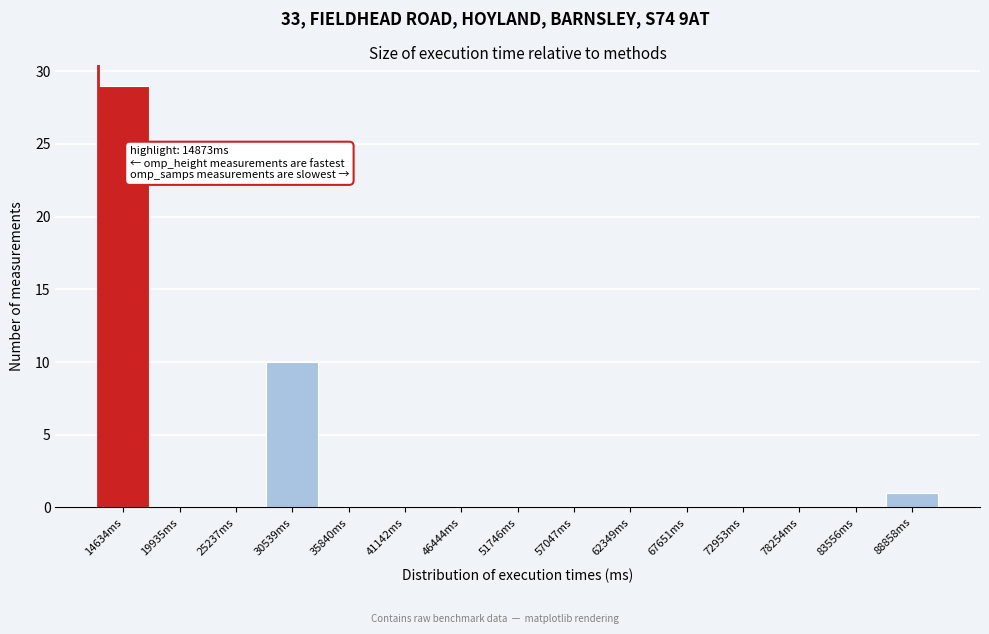

Reading left to right, transcribe all the data shown in this chart.

14634ms=29	19935ms=0	25237ms=0	30539ms=10	35840ms=0	41142ms=0	46444ms=0	51746ms=0	57047ms=0	62349ms=0	67651ms=0	72953ms=0	78254ms=0	83556ms=0	88858ms=1